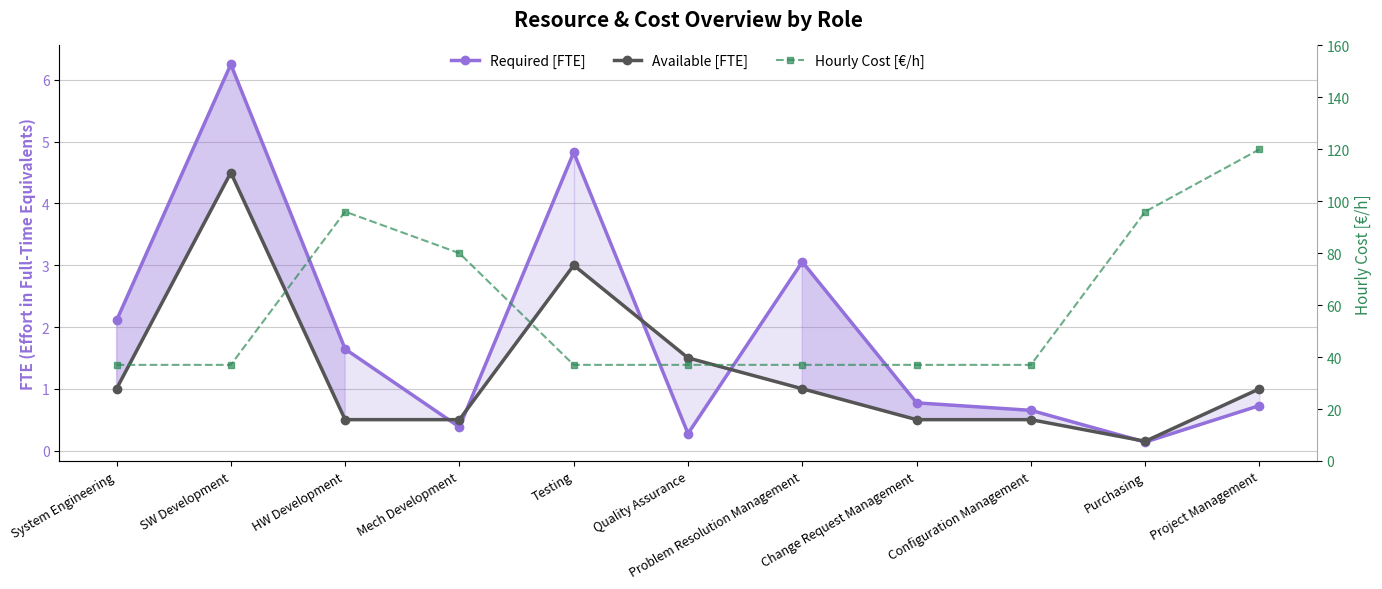

Rank the categories by Available [FTE] value from lowest to highest.

Purchasing, HW Development, Mech Development, Change Request Management, Configuration Management, System Engineering, Problem Resolution Management, Project Management, Quality Assurance, Testing, SW Development